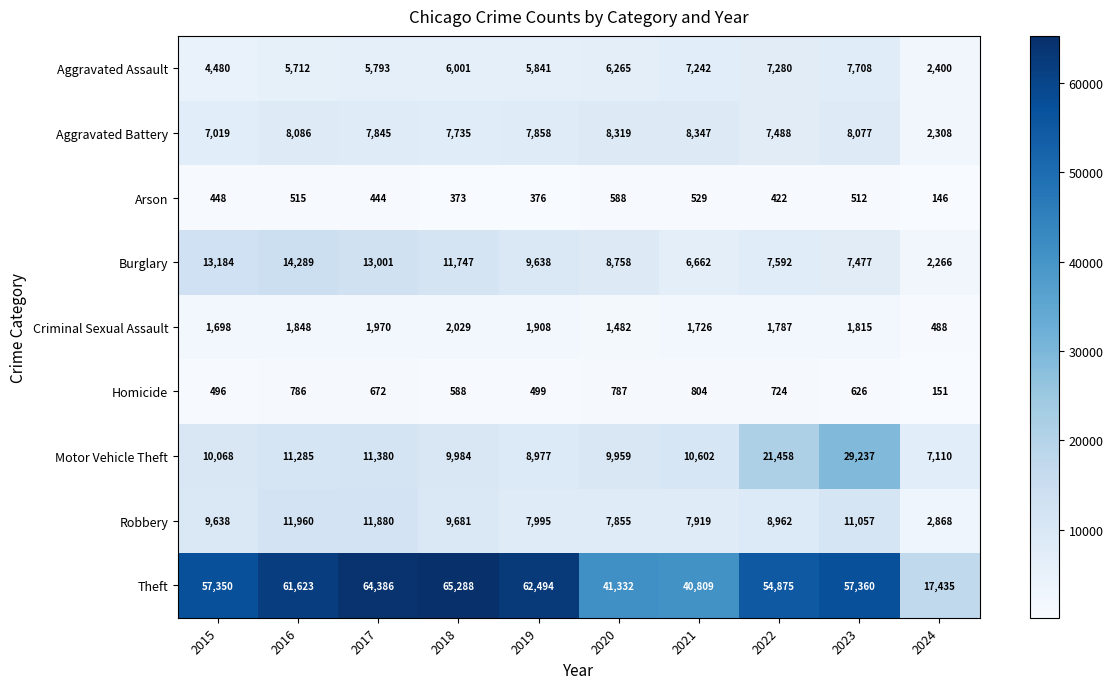

Which series has the largest range (max minus min)?

Theft